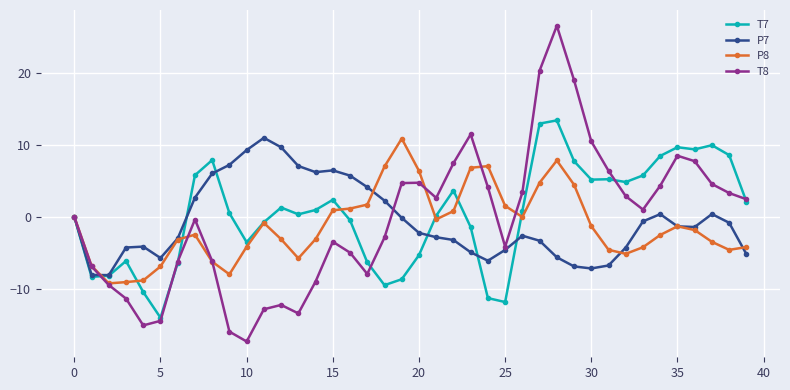

What is the value of the T8 point at the 15th from the left?

-9.0